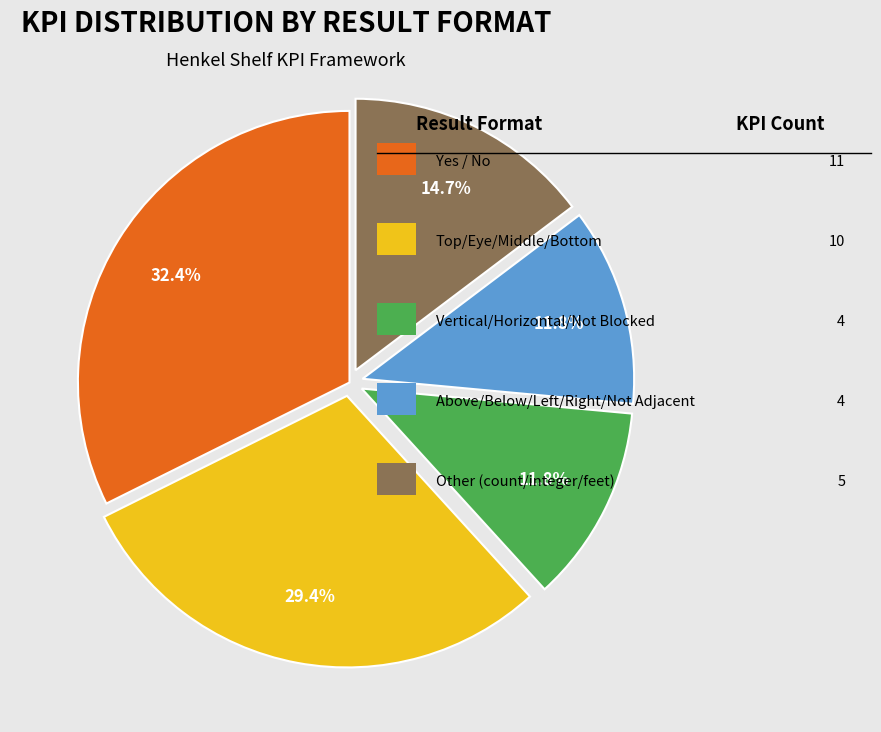

Is there any slice that represents more than half of the pie?

No